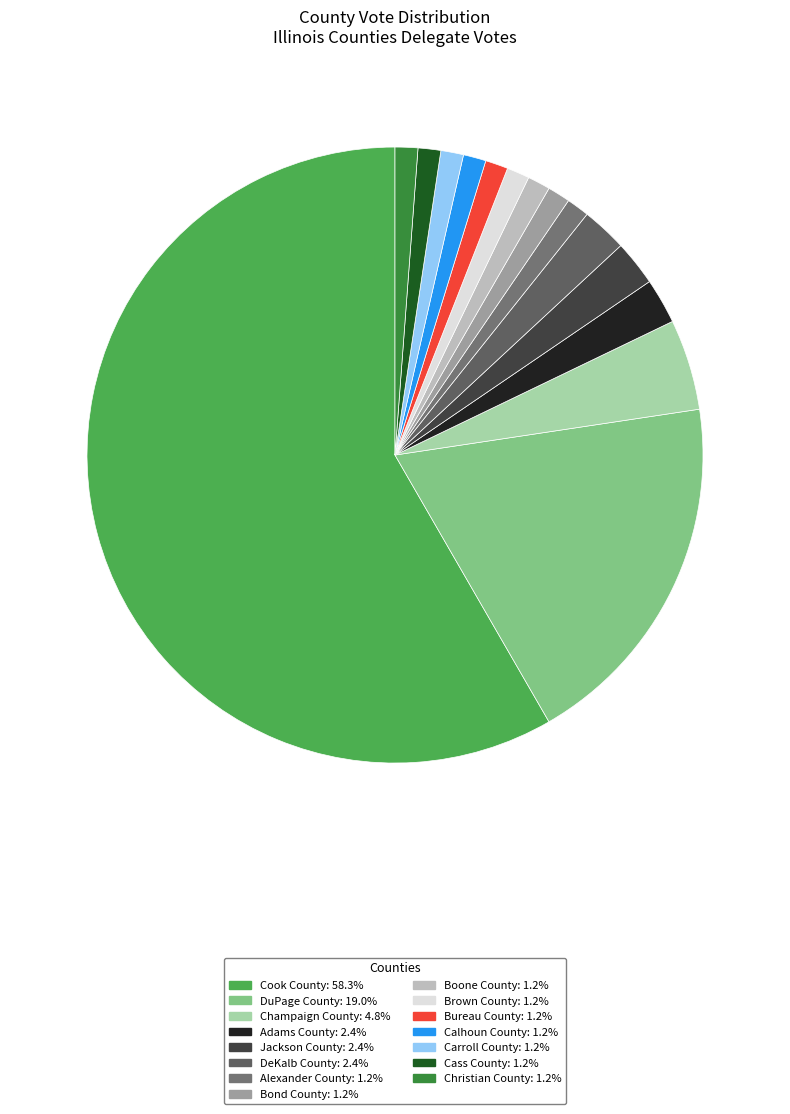

The Cook County slice represents 48% of the pie. True or false?

False